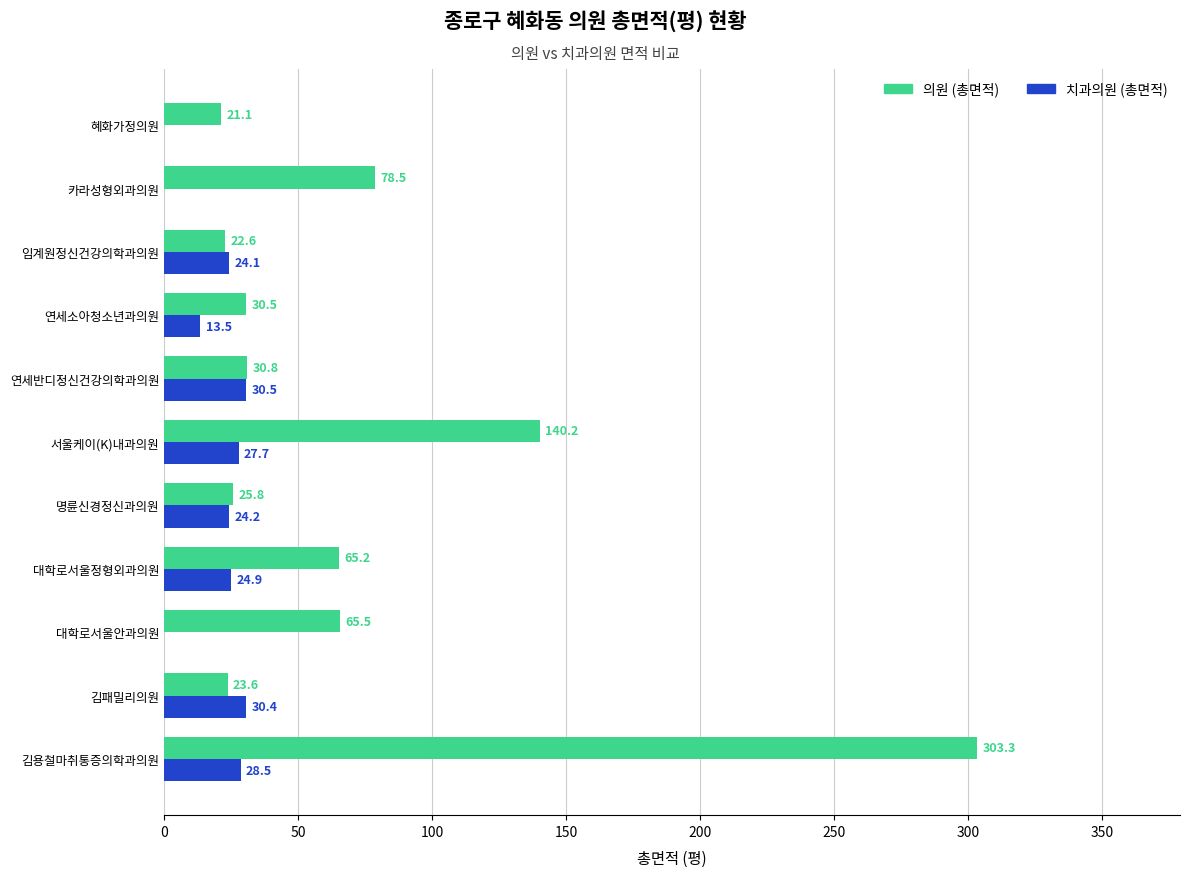

What is the sum of all 치과의원 (총면적) values?

203.8